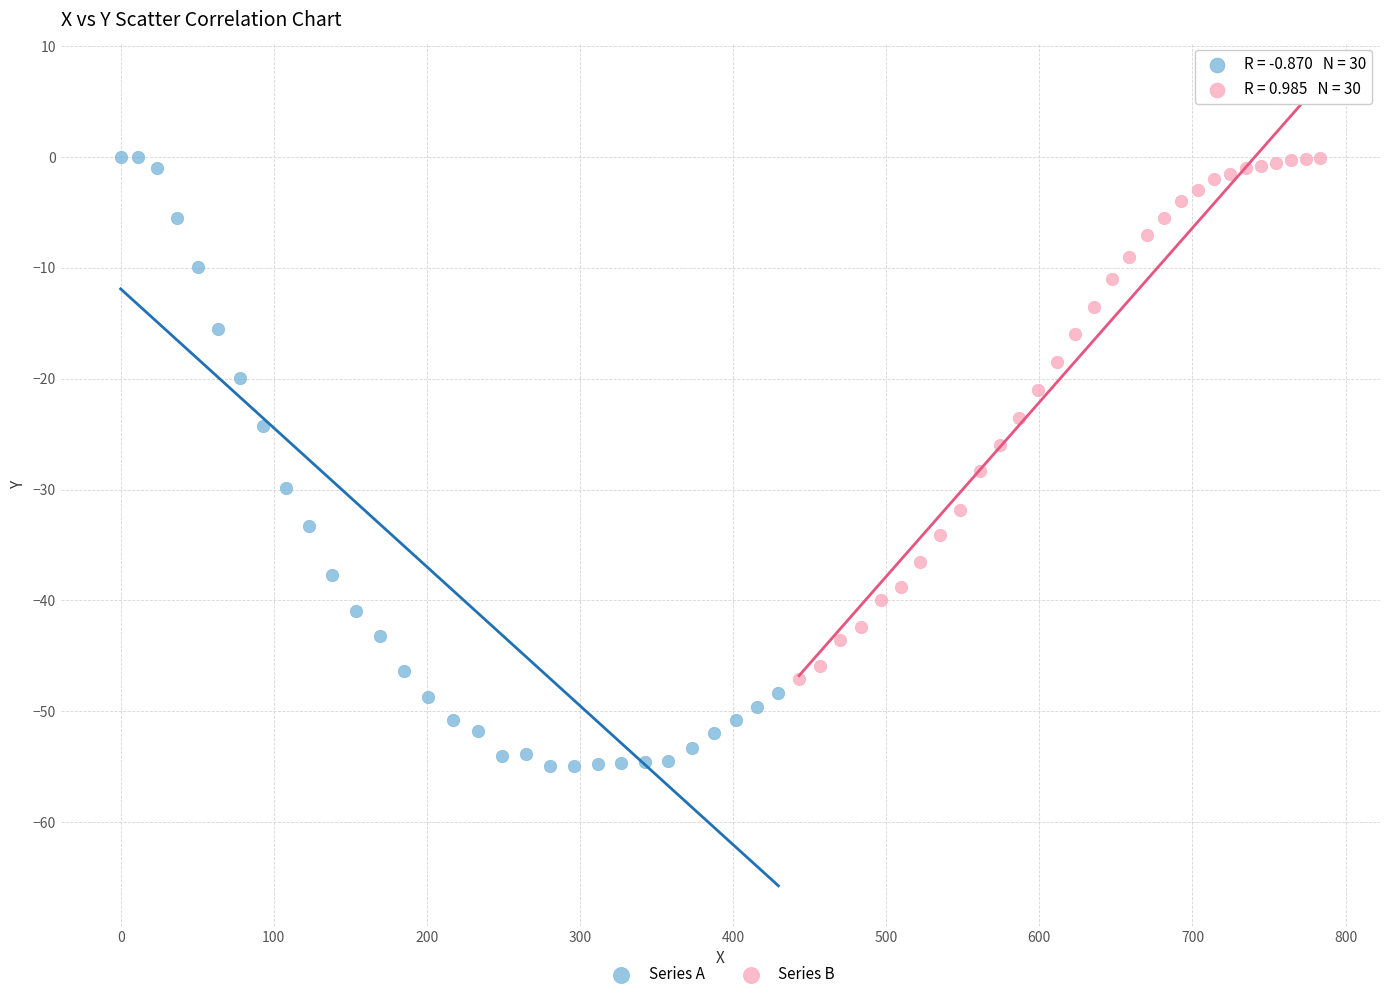

Which series has the widest spread of Y values?

Series A